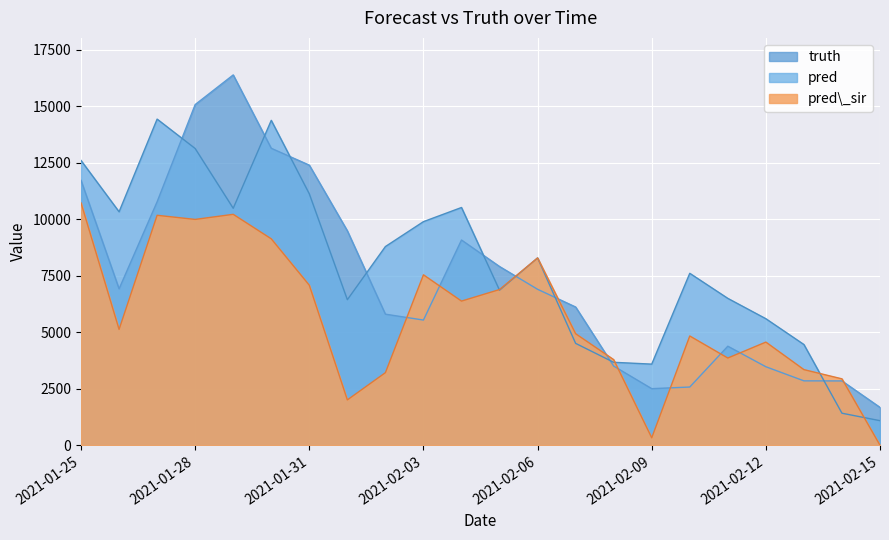

What is the average value of the pred_sir series?

5697.5